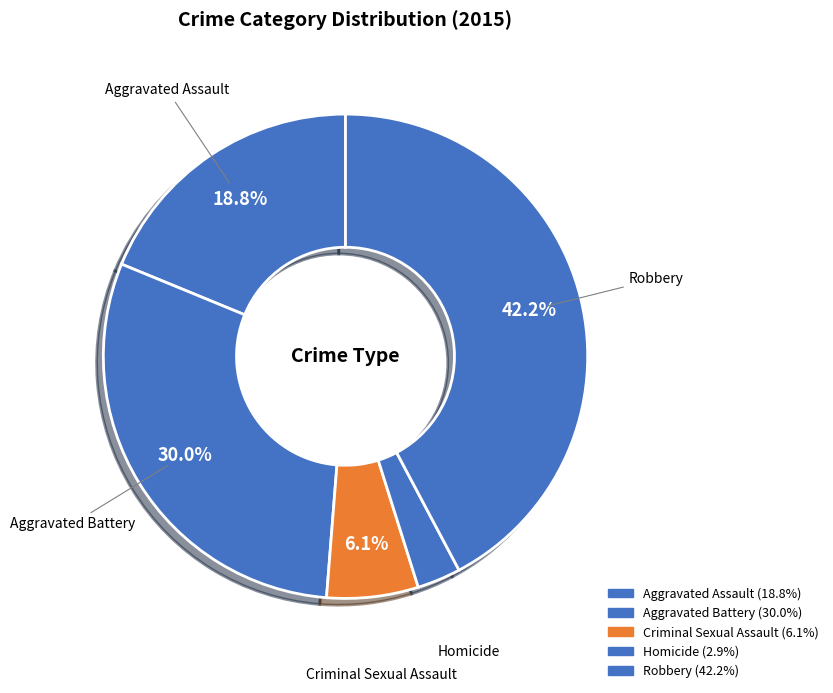

Count the number of slices in the pie.

5